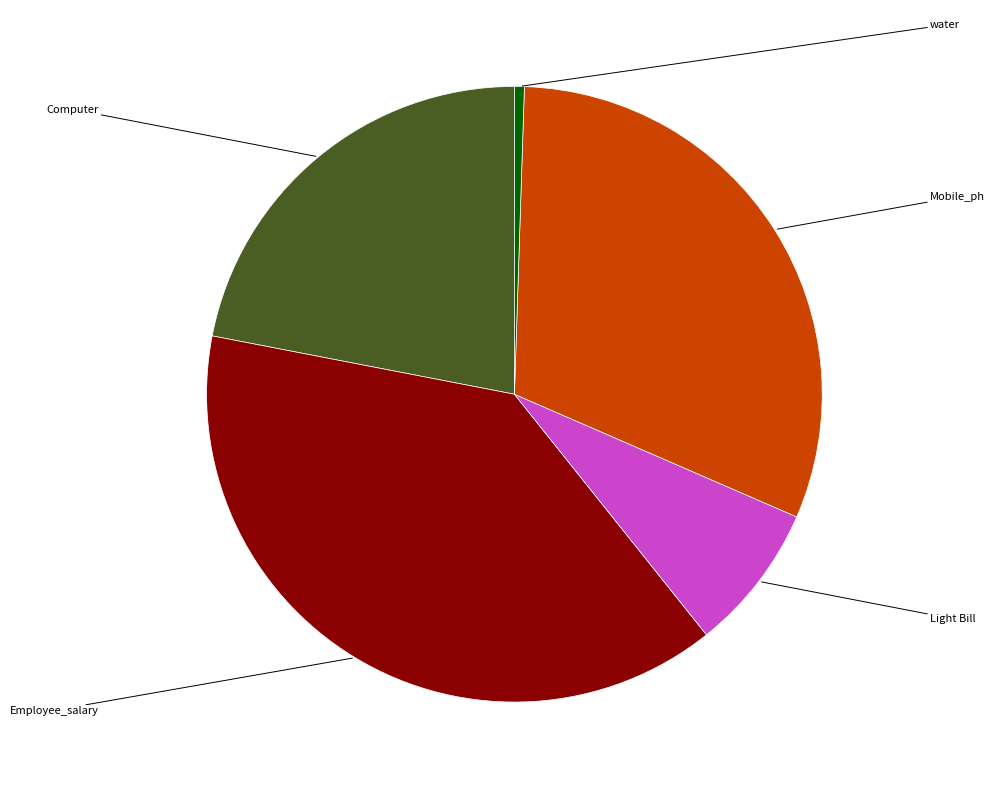

Is there a majority slice in this chart?

No